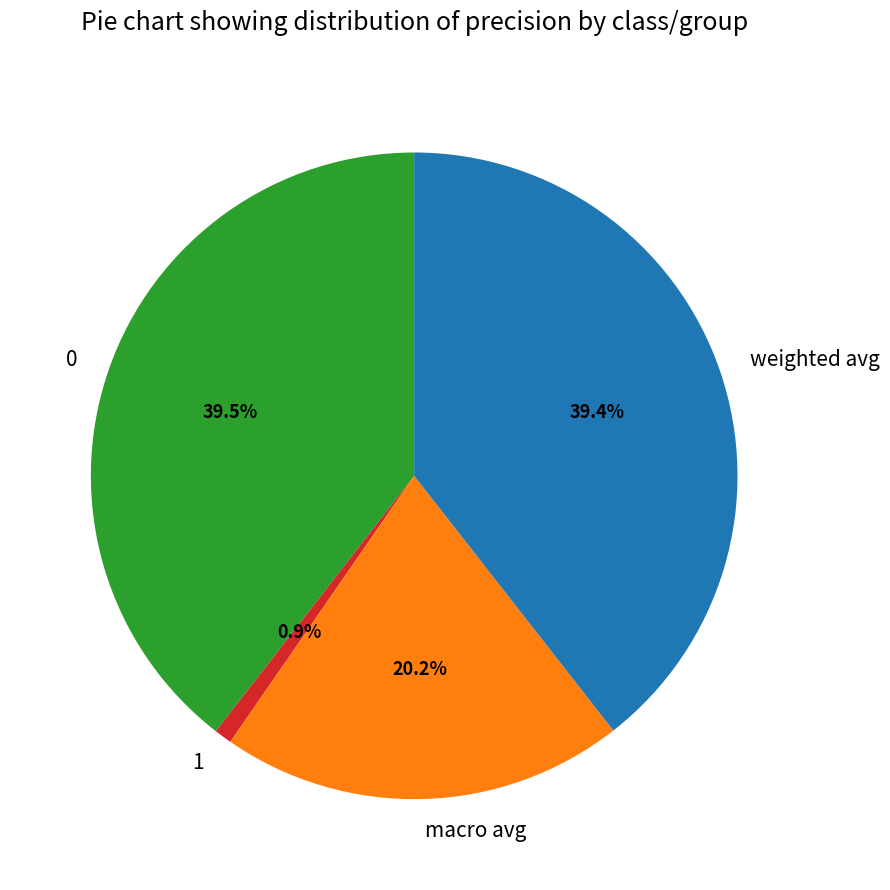

Is there any slice that represents more than half of the pie?

No